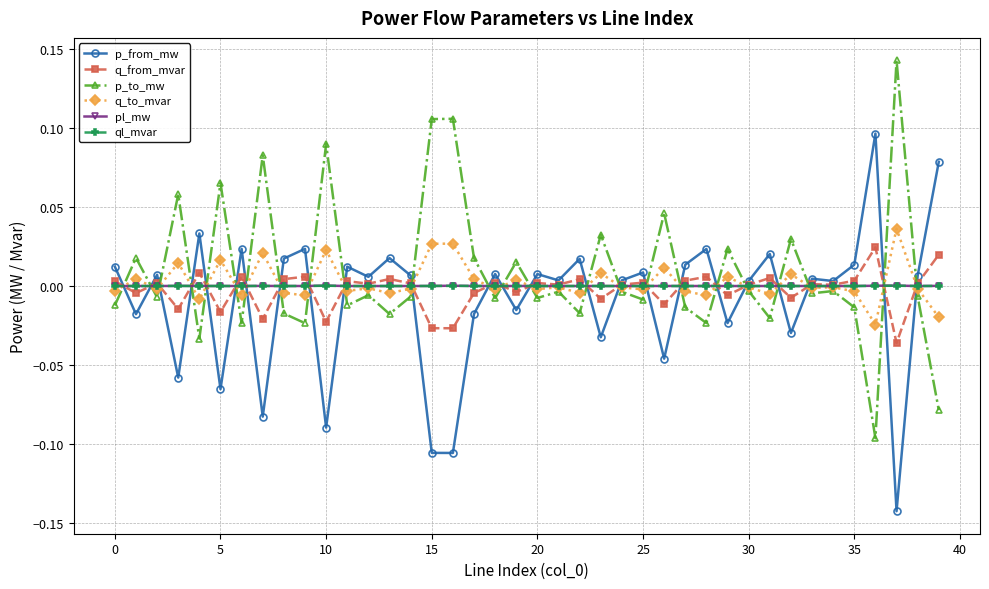

How many values in the p_to_mw series are below 0?

26